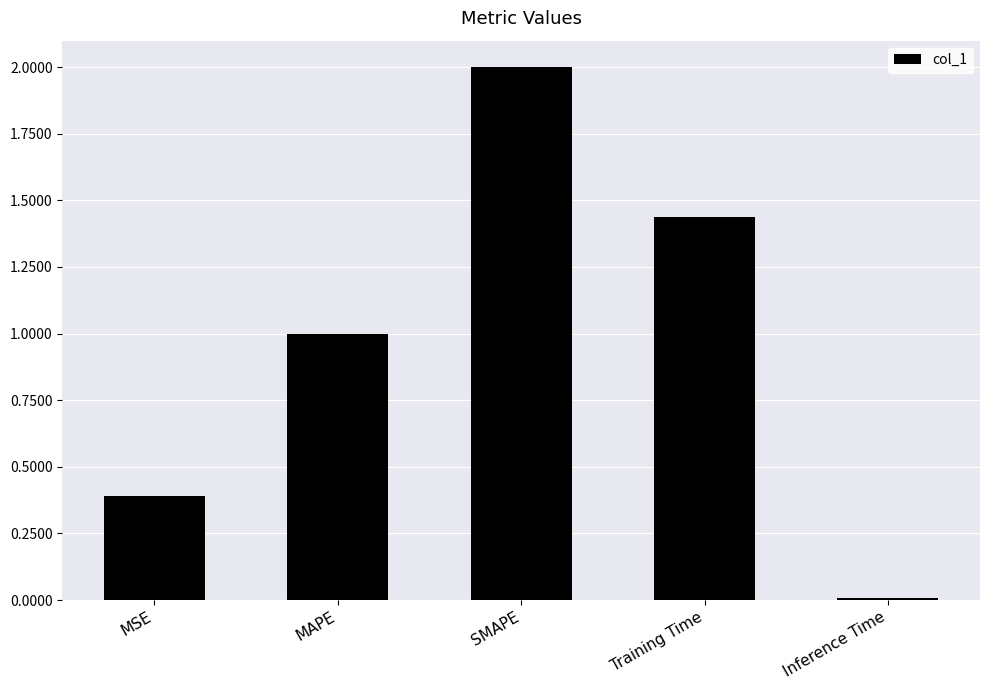

Count the number of data series in this chart.

1